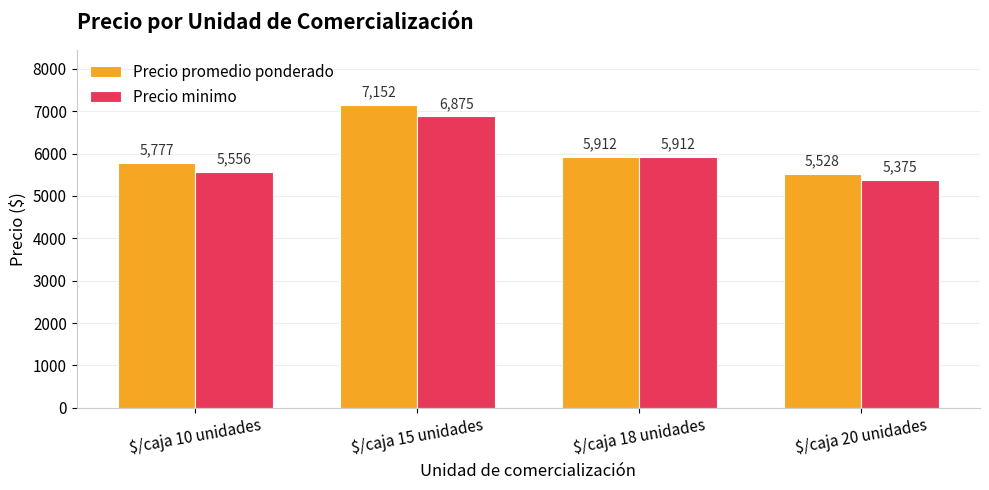

What are all the series names shown in the legend?

Precio promedio ponderado, Precio minimo